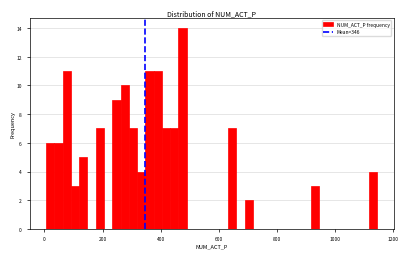

Read against the x-axis, roughly where is the centre of the tallest bar?

480